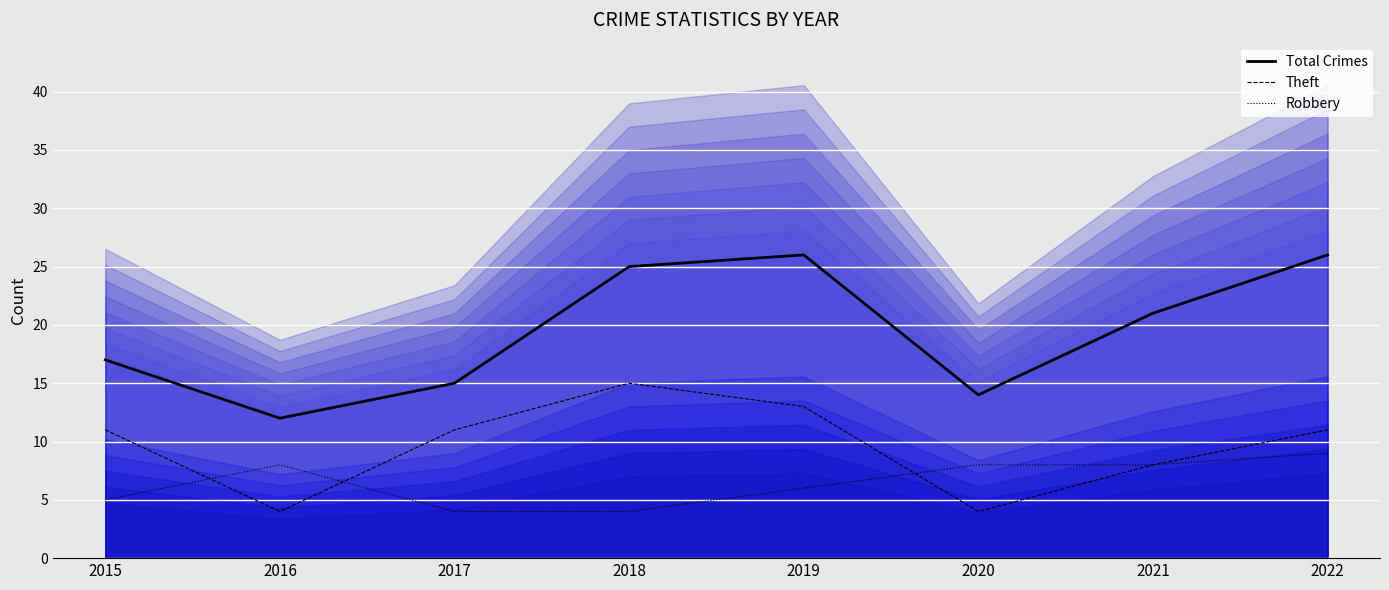

How many data points in Theft are above 11?

2